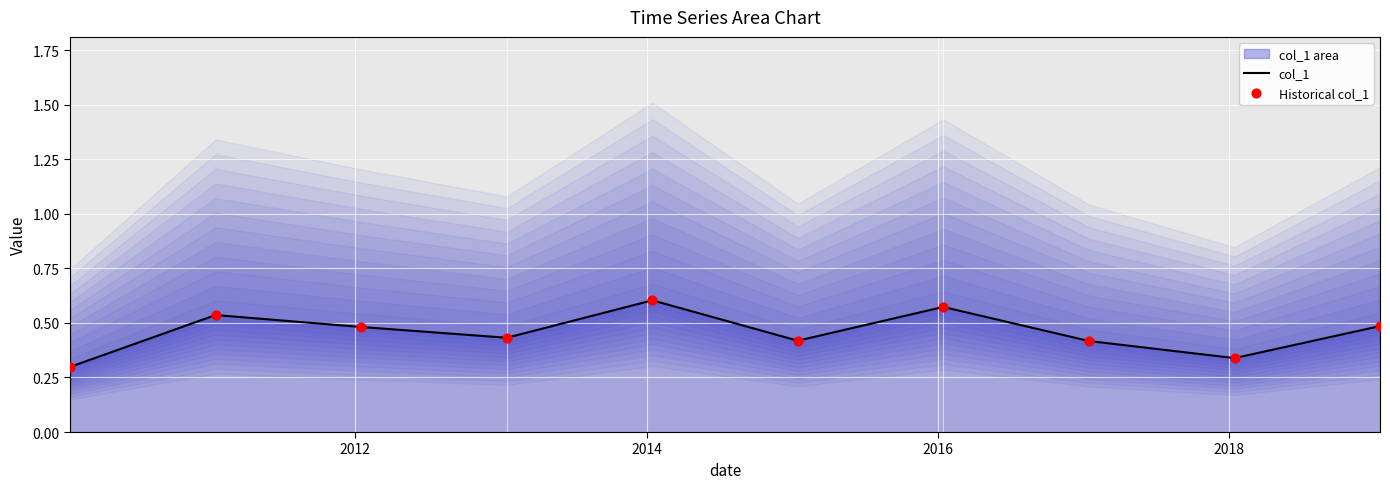

Which series reaches the maximum Y coordinate?

col_1